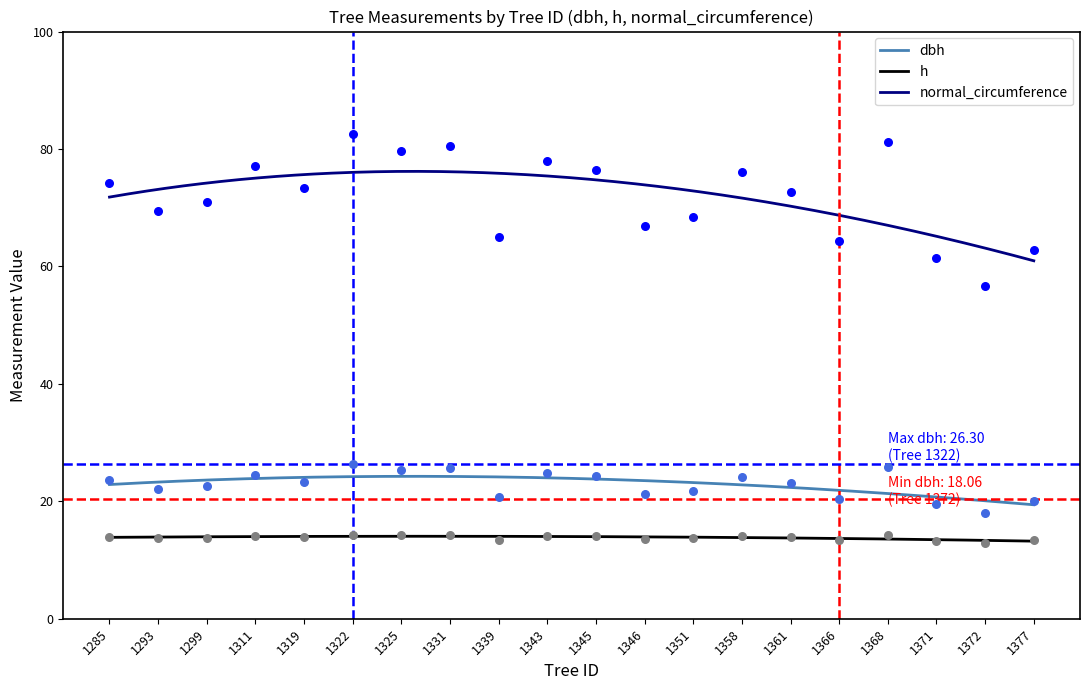

At how many categories does at least one series exceed 62?

18